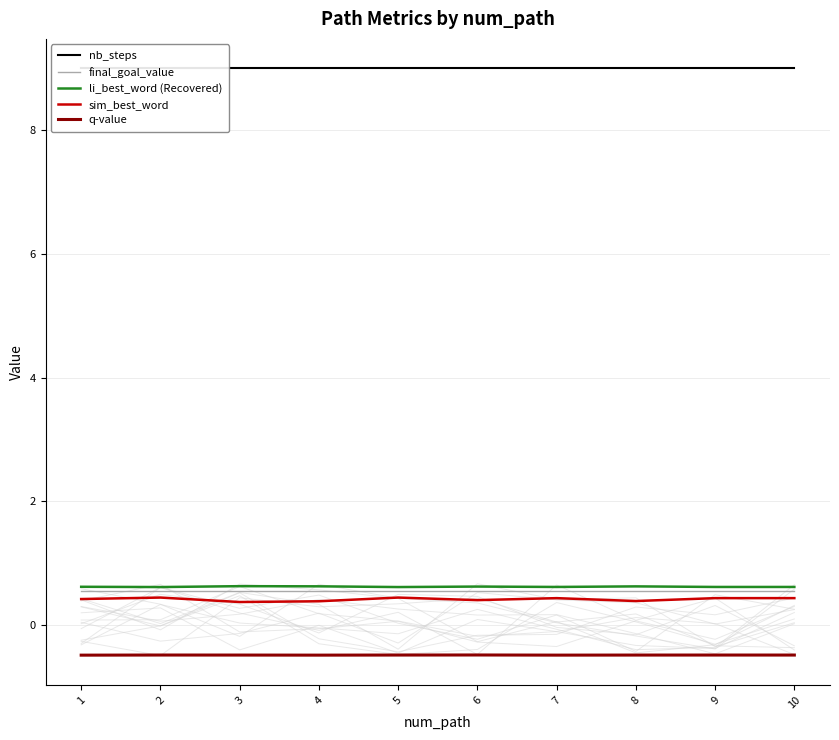

What is the sum of all li_best_word (Recovered) values?

6.2